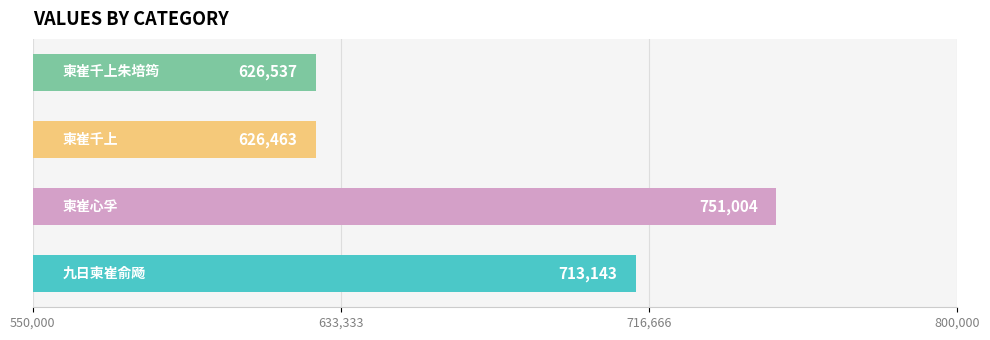

How many bars are there in total?

4